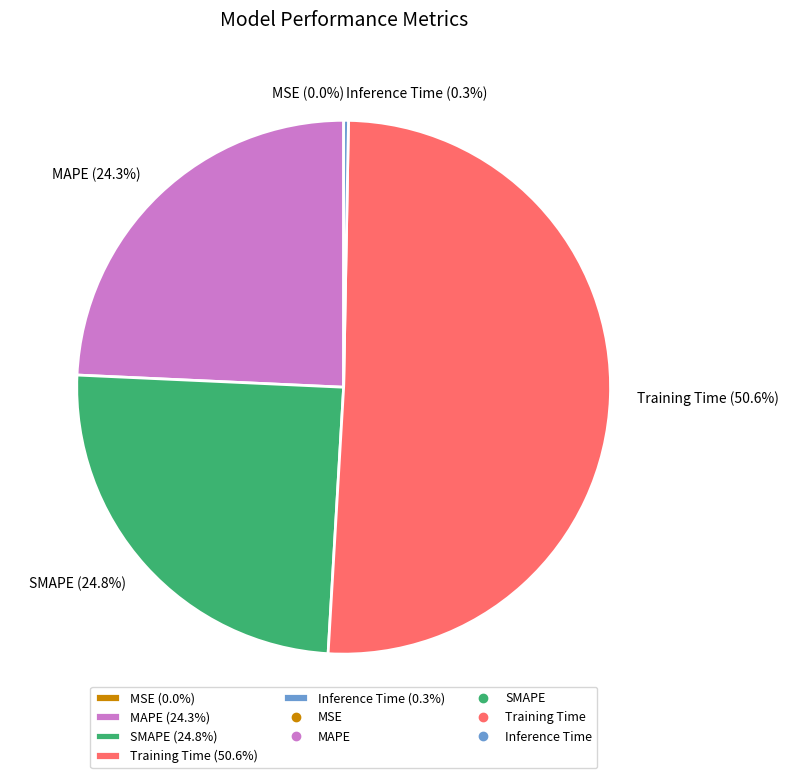

Which has a higher value, MAPE (24.3%) or SMAPE (24.8%)?

SMAPE (24.8%)